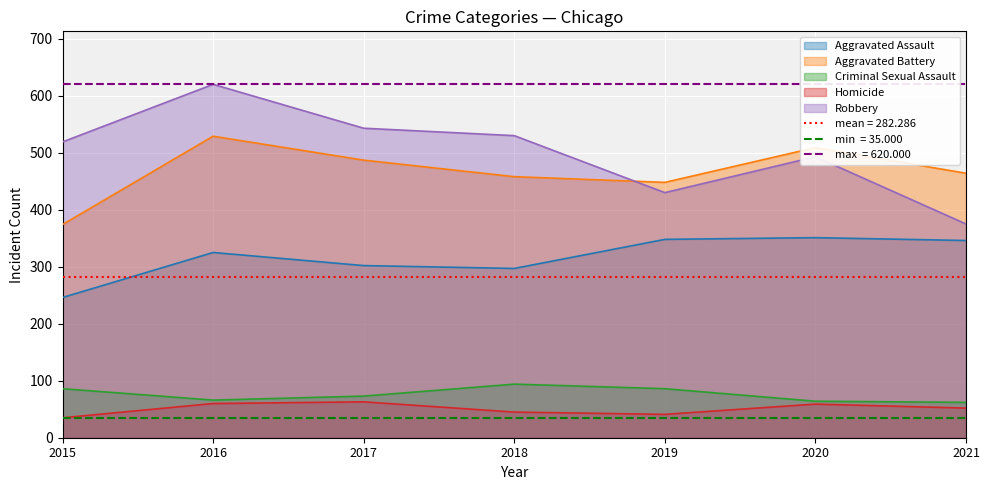

Which series changed the most between 2015 and 2018?

Aggravated Battery